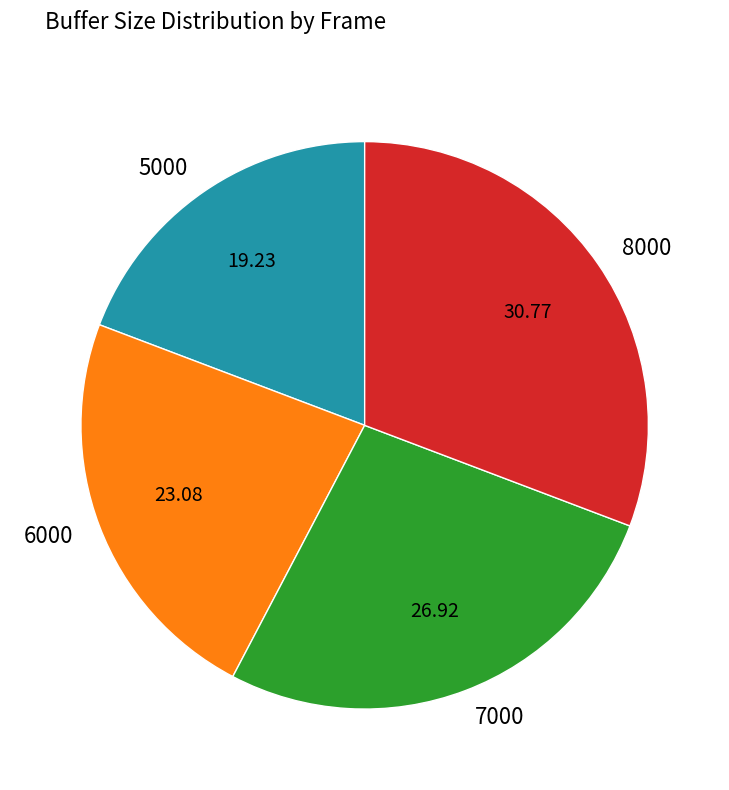

Rank the categories by value from highest to lowest.

8000, 7000, 6000, 5000